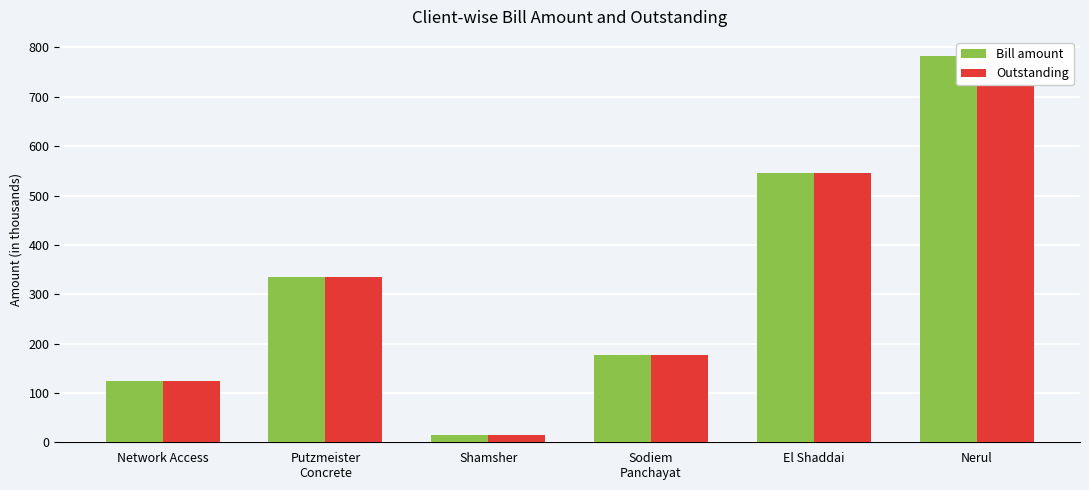

Which category has the highest value across all series?

Nerul